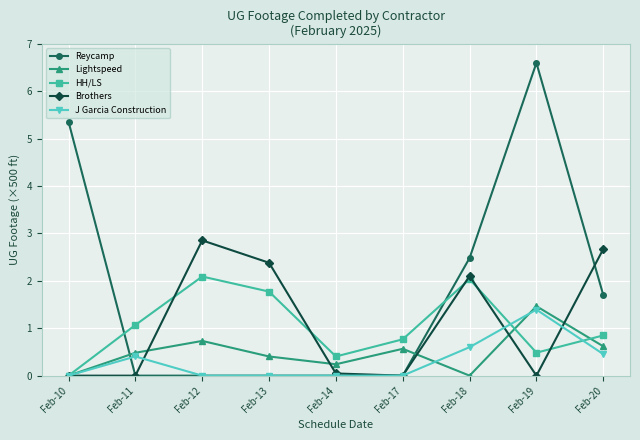

At how many categories does at least one series exceed 2?

6